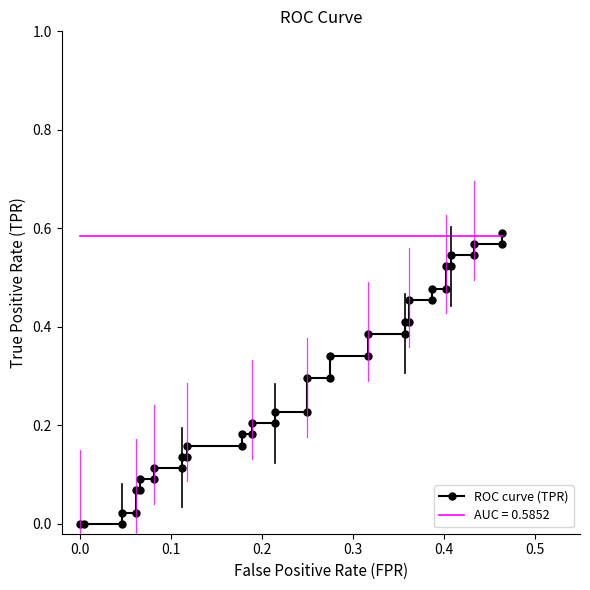

What is the value of the 23rd point from the left?

0.3